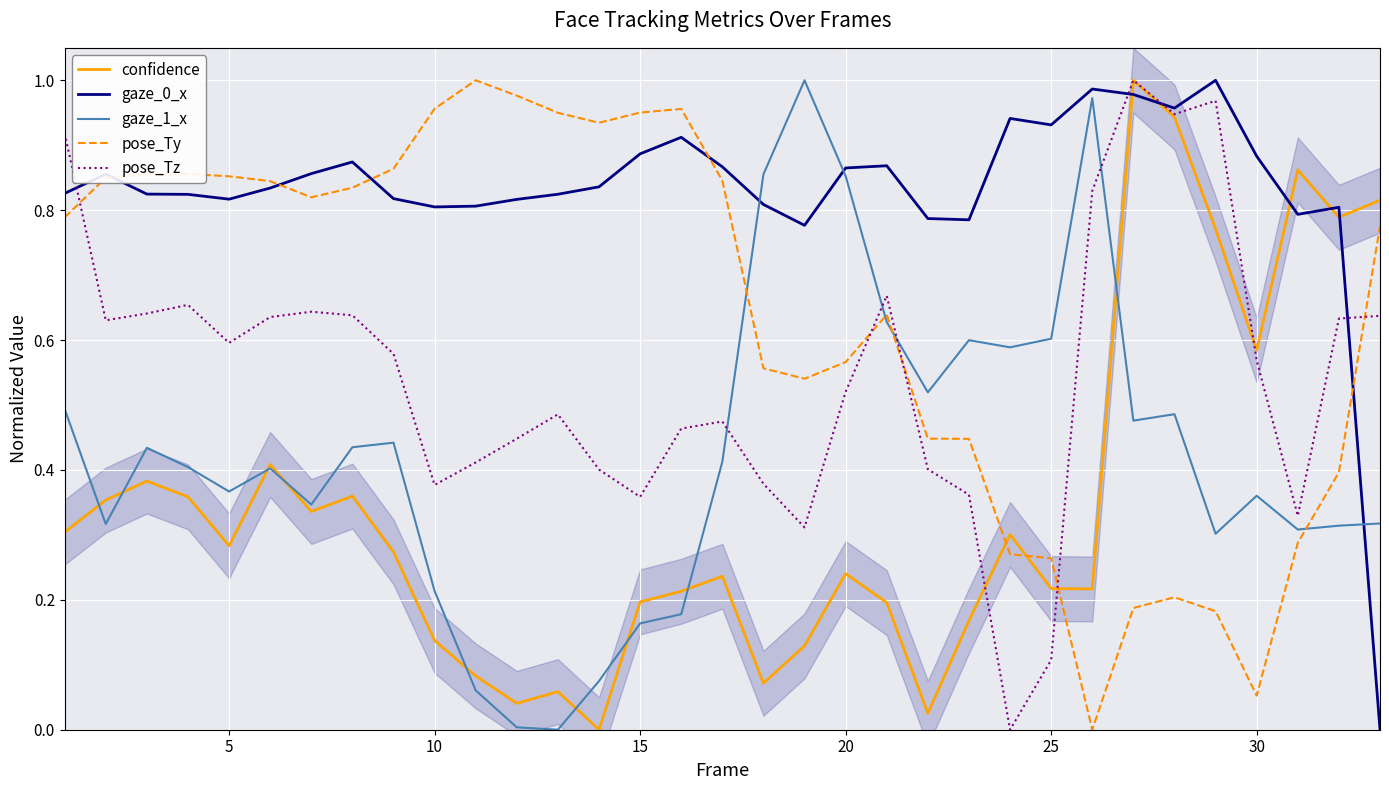

Rank the series by their average value, from lowest to highest.

confidence, gaze_1_x, pose_Tz, pose_Ty, gaze_0_x